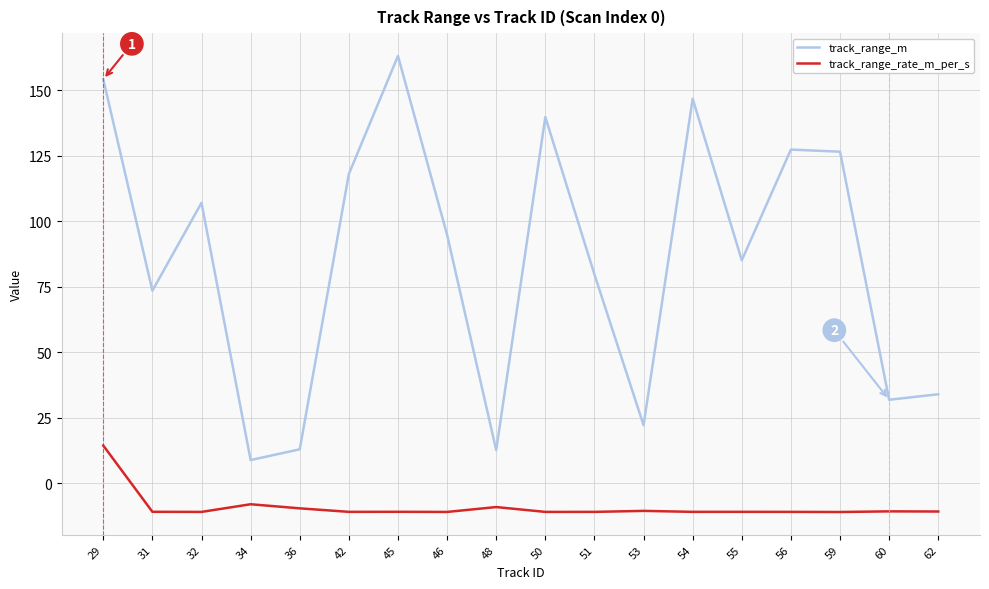

Rank the series by their maximum value, from highest to lowest.

track_range_m, track_range_rate_m_per_s